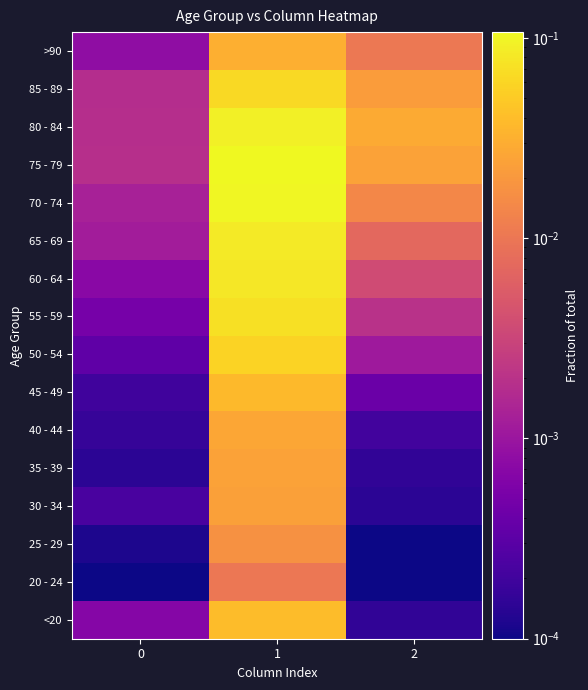

List the series in order of their peak value, lowest first.

20 - 24, 25 - 29, 30 - 34, 35 - 39, 40 - 44, >90, 45 - 49, <20, 50 - 54, 85 - 89, 55 - 59, 60 - 64, 65 - 69, 80 - 84, 70 - 74, 75 - 79